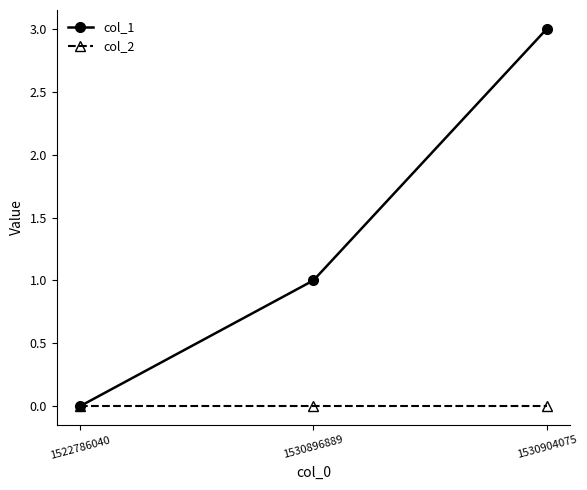

Reading left to right, extract all data points from this chart.

col_1: 0	1	3
col_2: 0	0	0